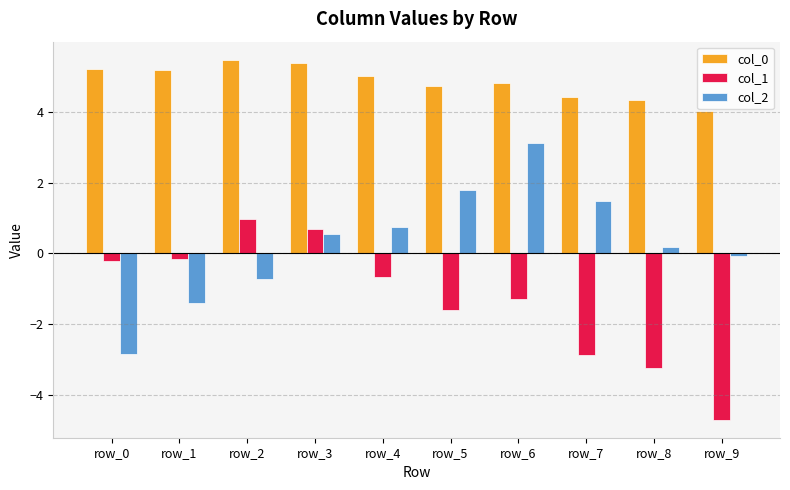

What is the maximum value shown in the chart?

5.5